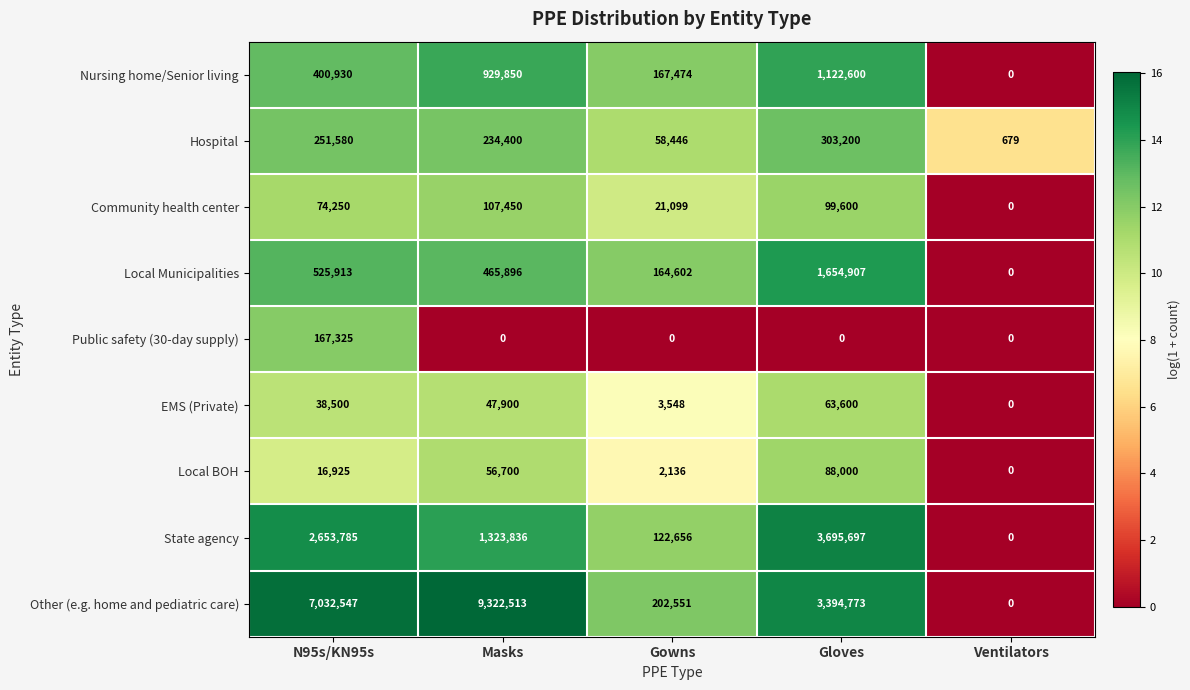

At which category is the sum across all series the highest?

Masks